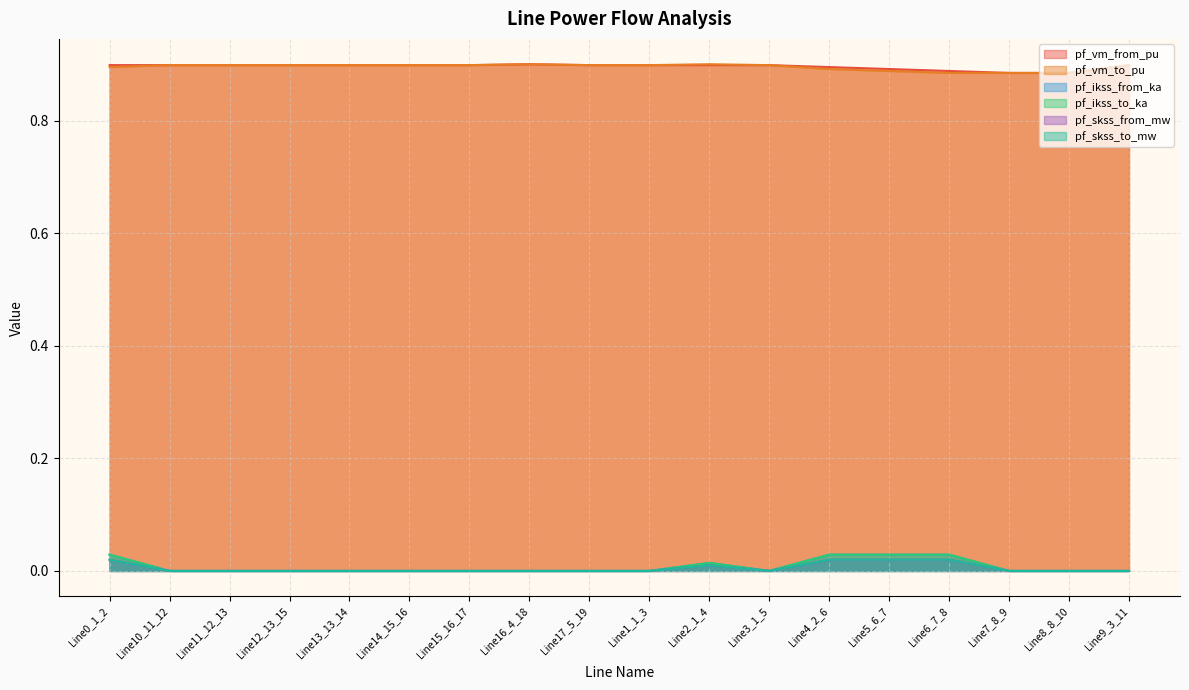

Count the pf_skss_from_mw values in the range 0 to 1.

18